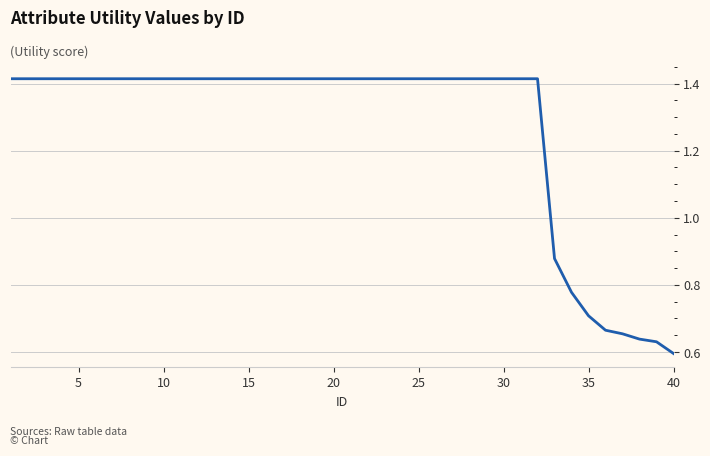

Which category has the lowest value across all series?

40